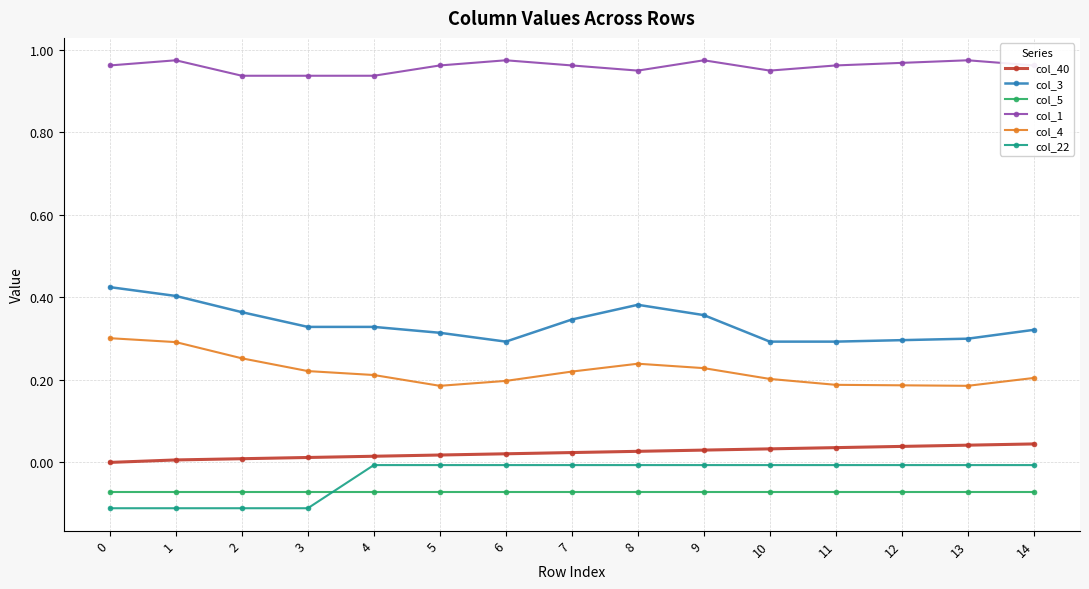

True or false: col_5 and col_4 intersect in this chart.

False